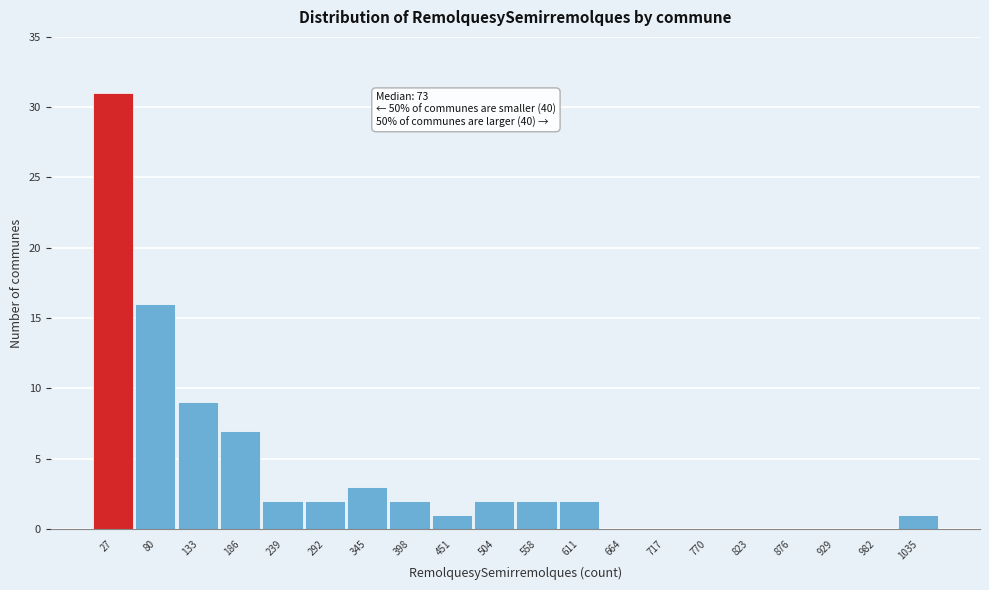

Over which range of the x-axis is the bar tallest?

0 to 50